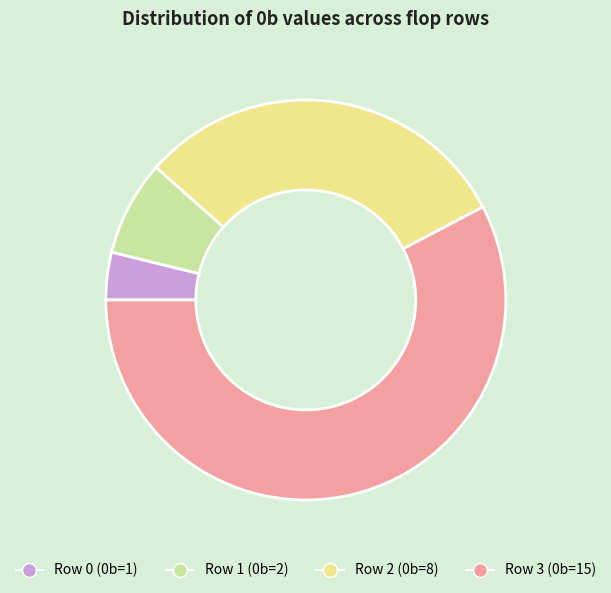

Count the number of slices in the pie.

4